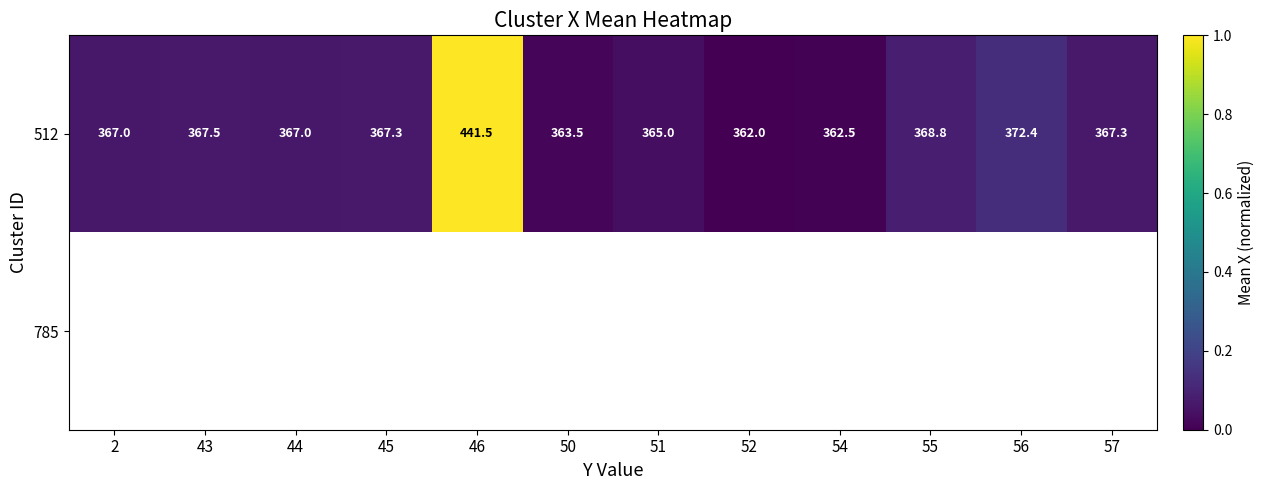

Which series changed the most between 50 and 55?

512